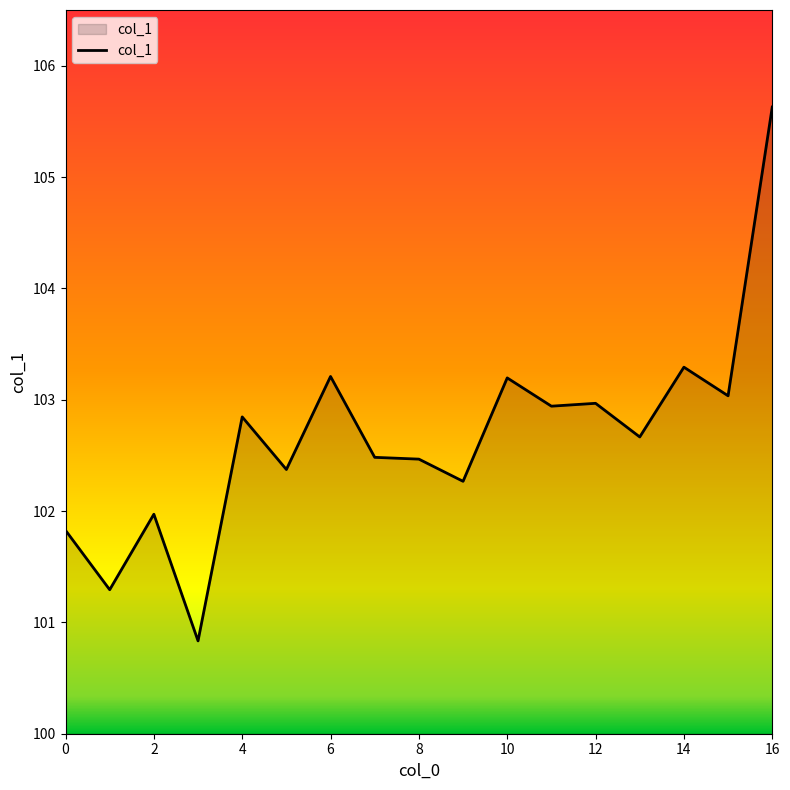

True or false: there are more than 2 points higher than both neighbors.

True